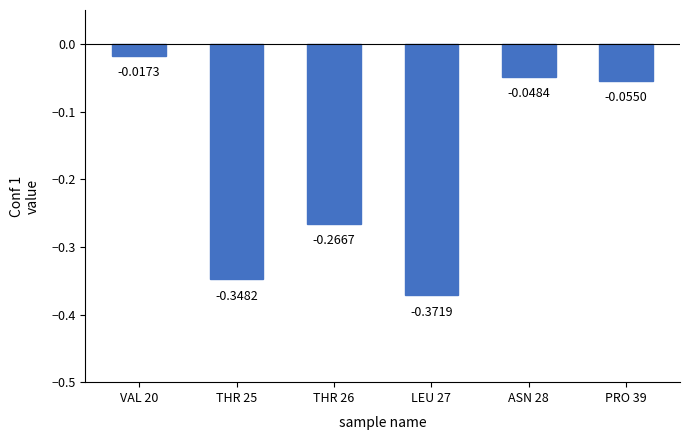

Which has a higher value, THR 26 or VAL 20?

VAL 20